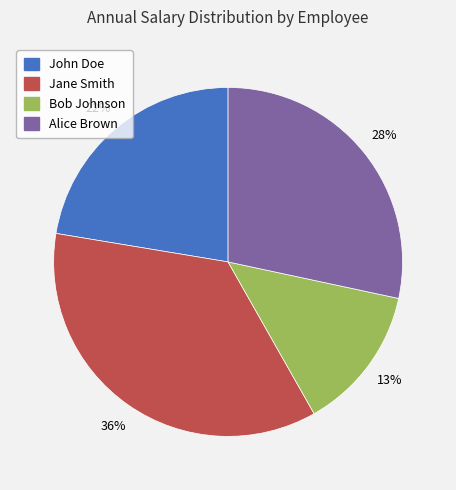

Is it true that John Doe is 22% of the pie?

True